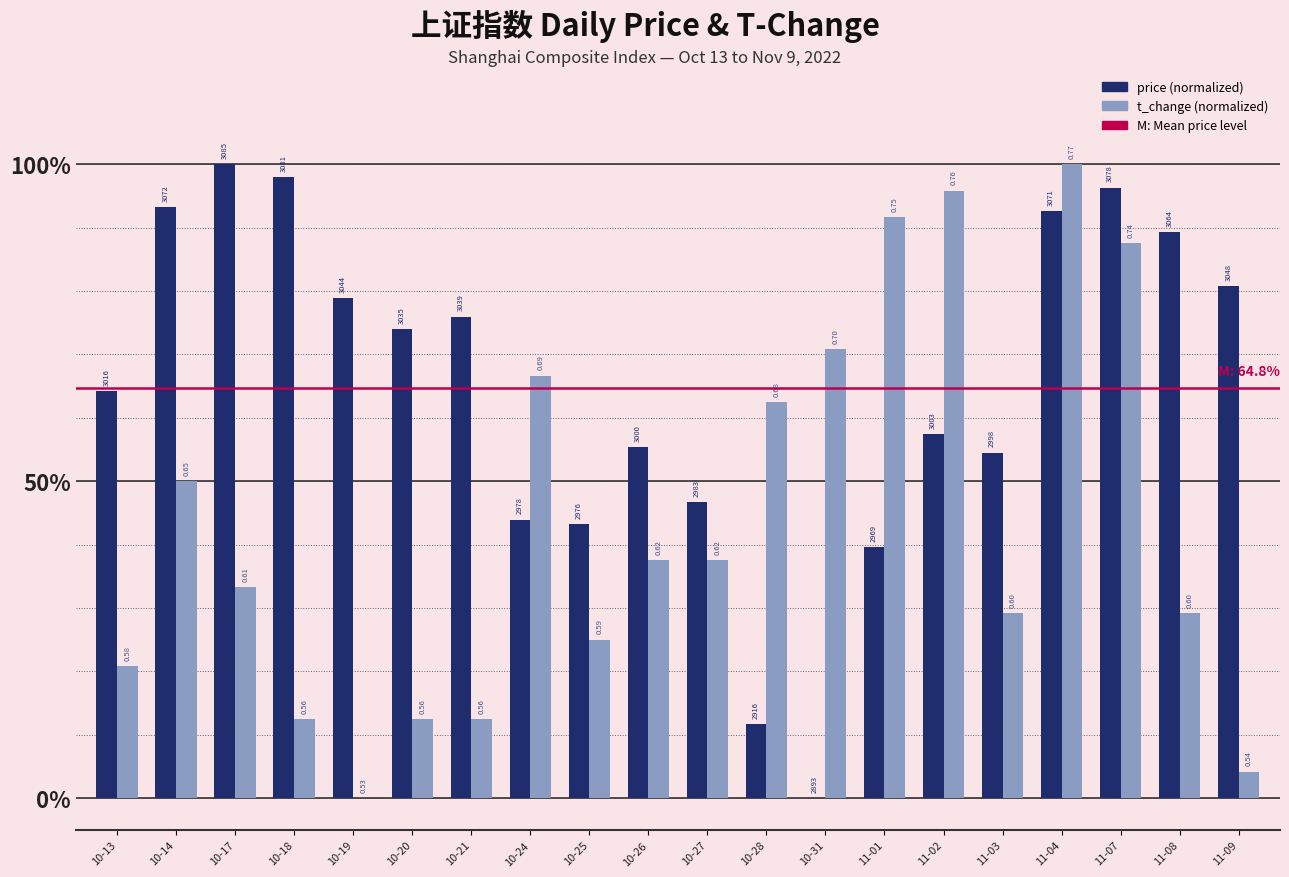

Does the chart contain stacked bars?

No